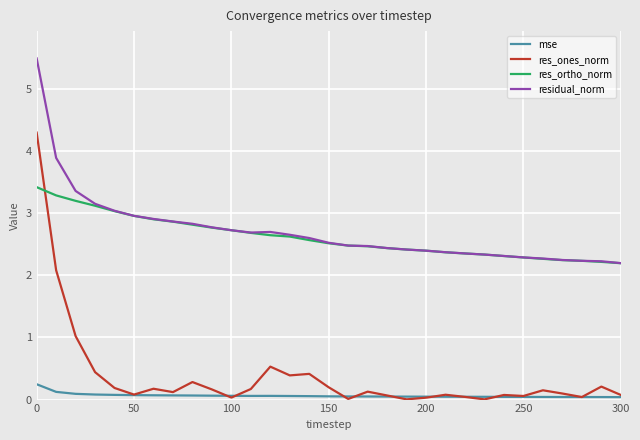

List the series in order of their peak value, highest first.

residual_norm, res_ones_norm, res_ortho_norm, mse